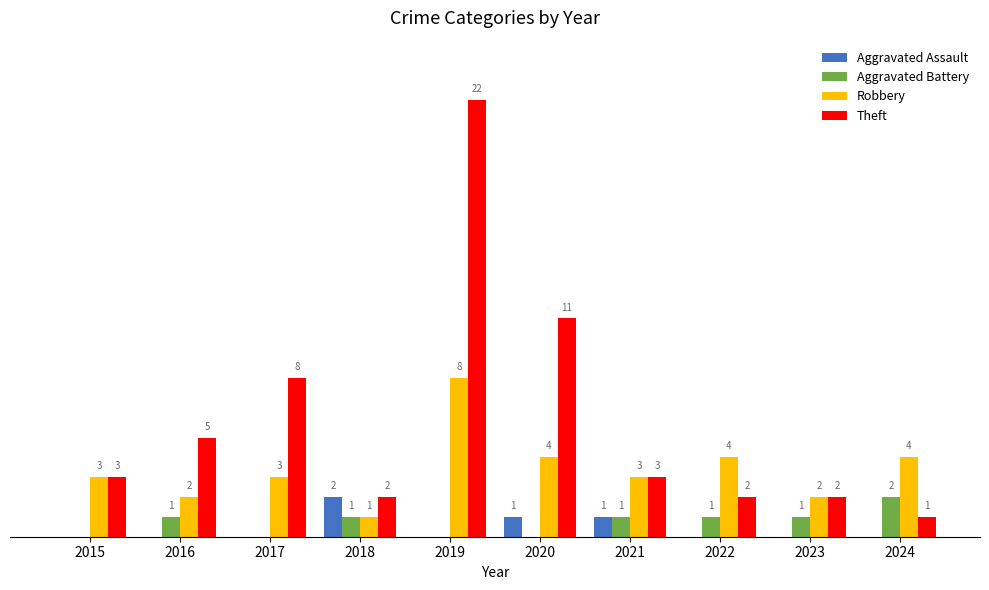

Which series changed the most between 2019 and 2022?

Theft